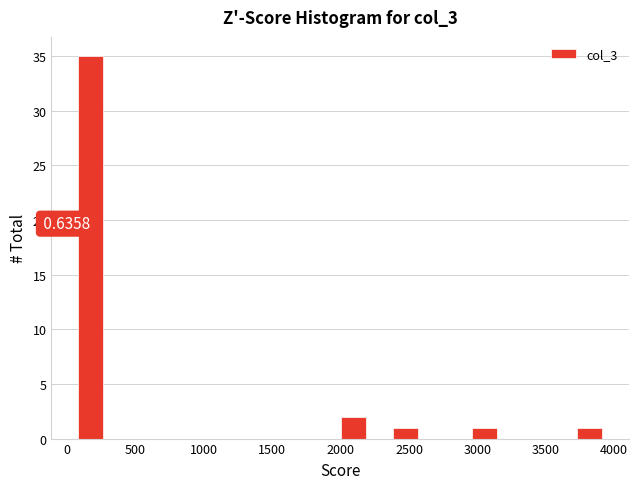

Around what value on the x-axis is the tallest bar? Give the approximate position of its centre, as read against the axis.

150